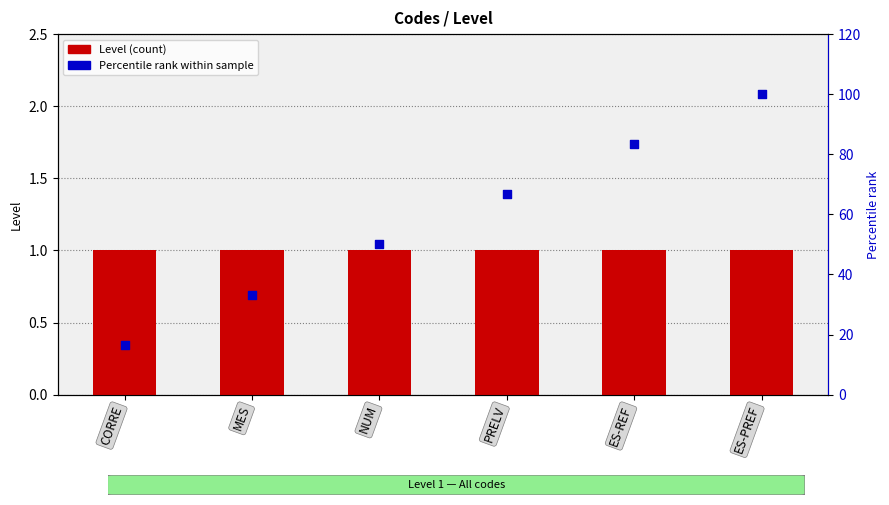

Which series has the largest total across all categories?

Percentile rank